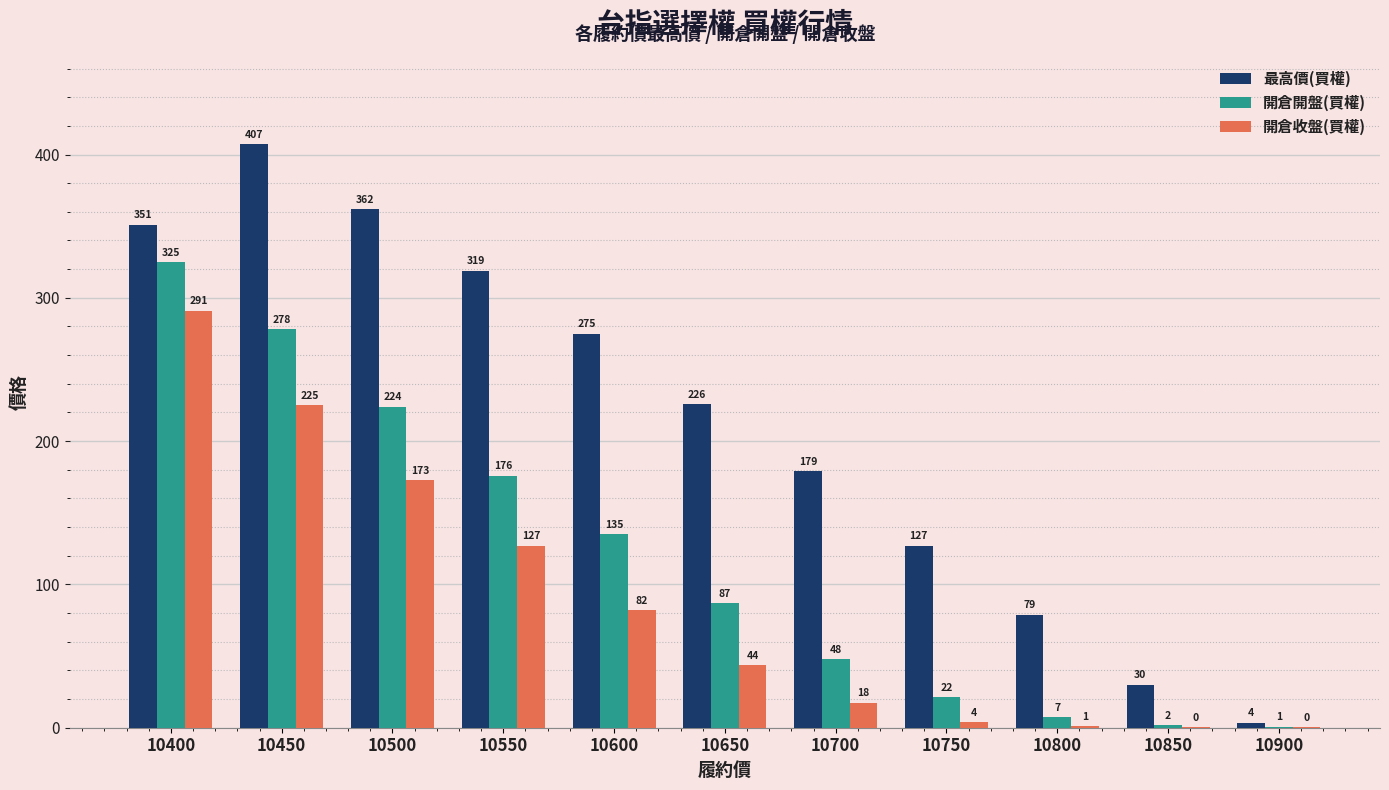

Which label corresponds to the largest value in the chart?

10450